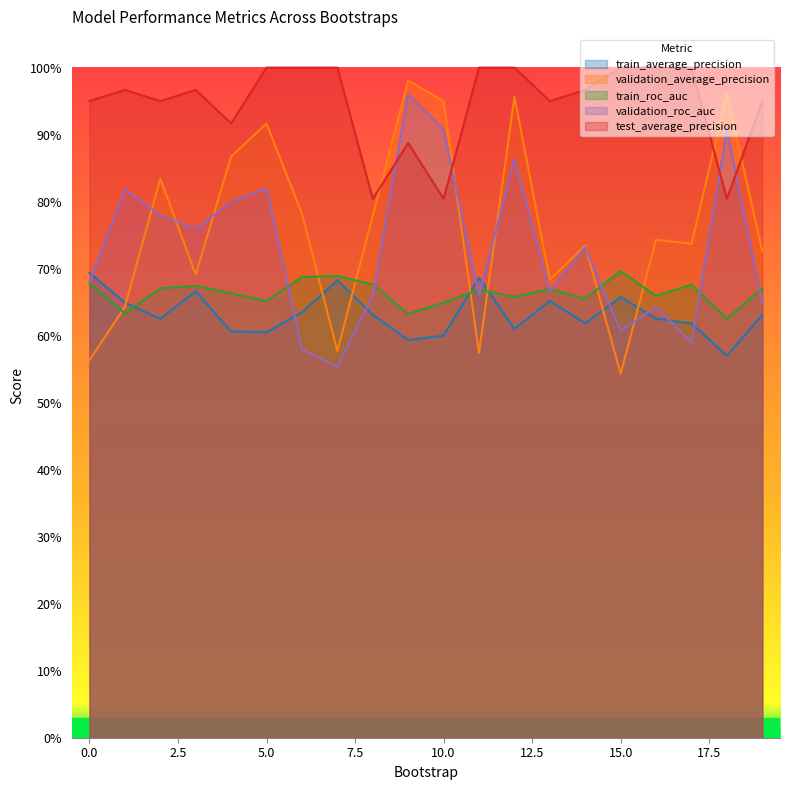

At 16, list the series in order from largest to smallest.

test_average_precision, validation_average_precision, train_roc_auc, validation_roc_auc, train_average_precision